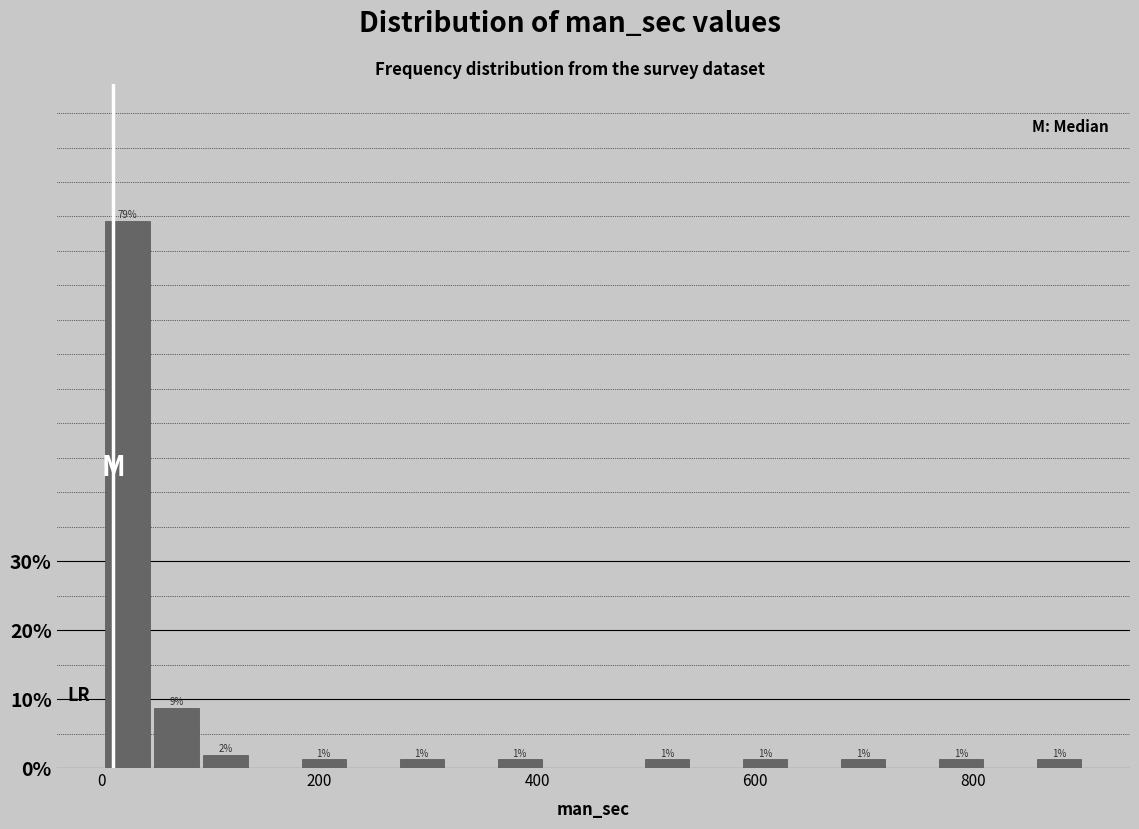

Read against the x-axis, roughly where is the centre of the tallest bar?

20